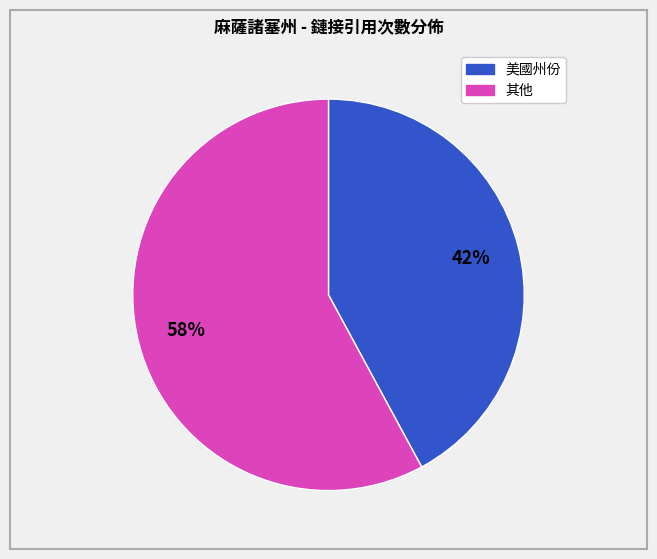

Count the number of slices in the pie.

2